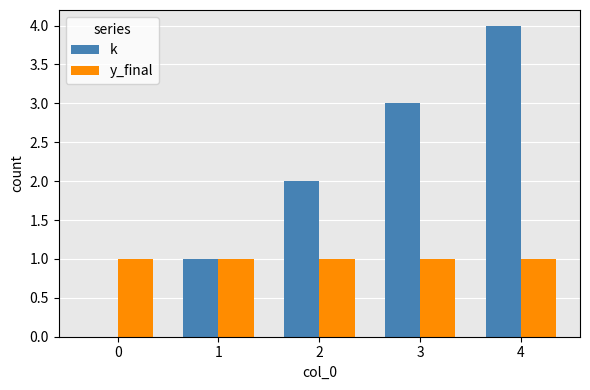

Between 0 and 2, which series saw the biggest shift?

k